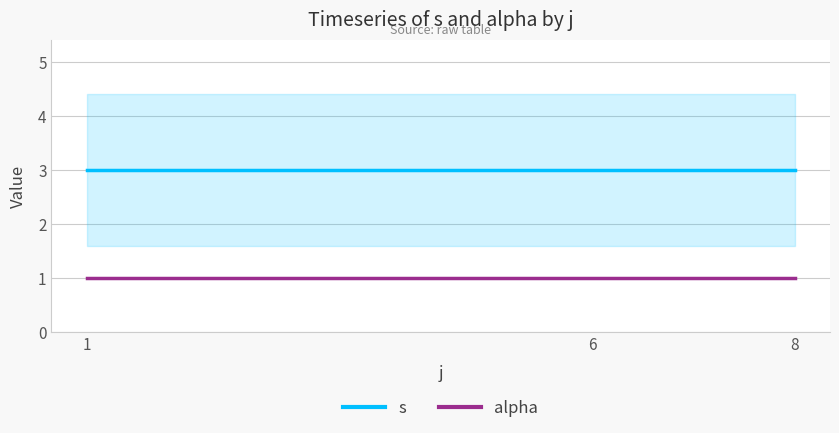

What is the approximate value of alpha at 8?

1